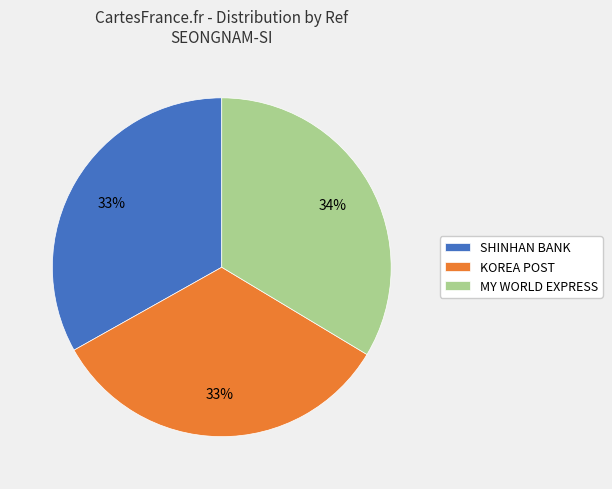

Combined, do SHINHAN BANK and MY WORLD EXPRESS account for over 50%?

Yes